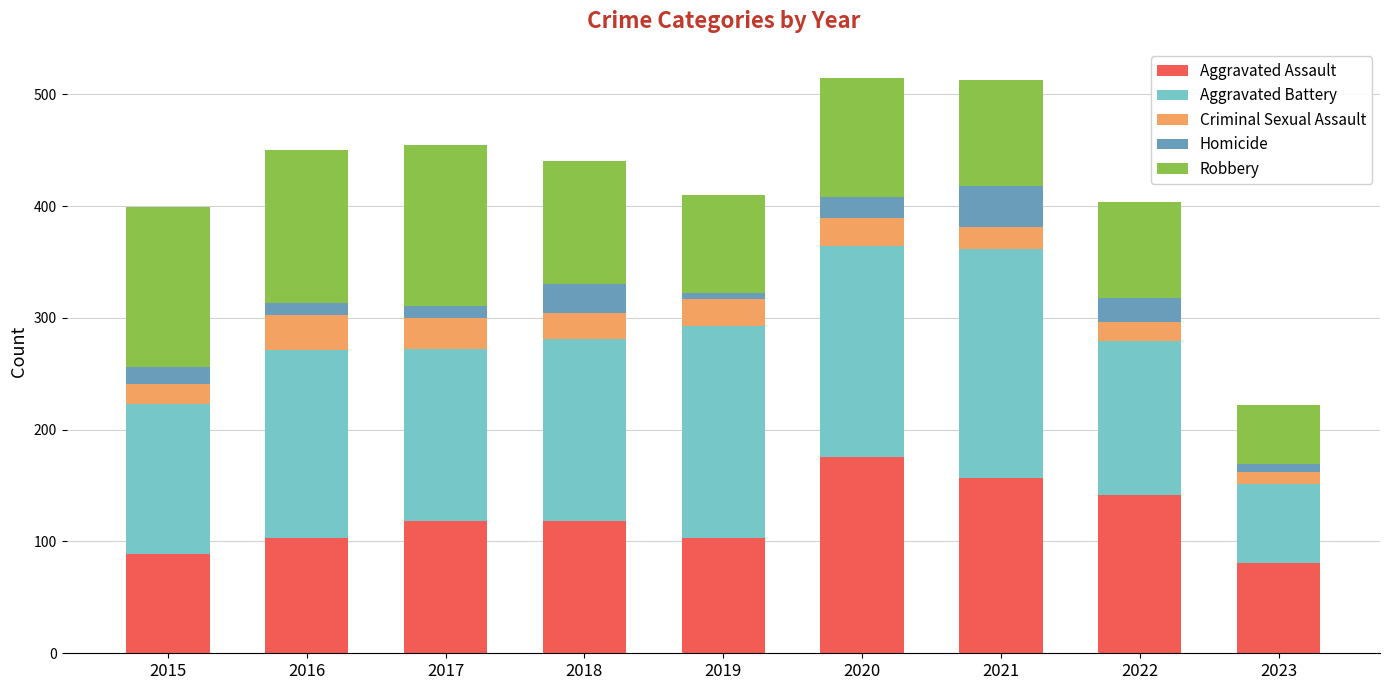

What is the difference between the maximum and second lowest values in the Aggravated Assault series?

87